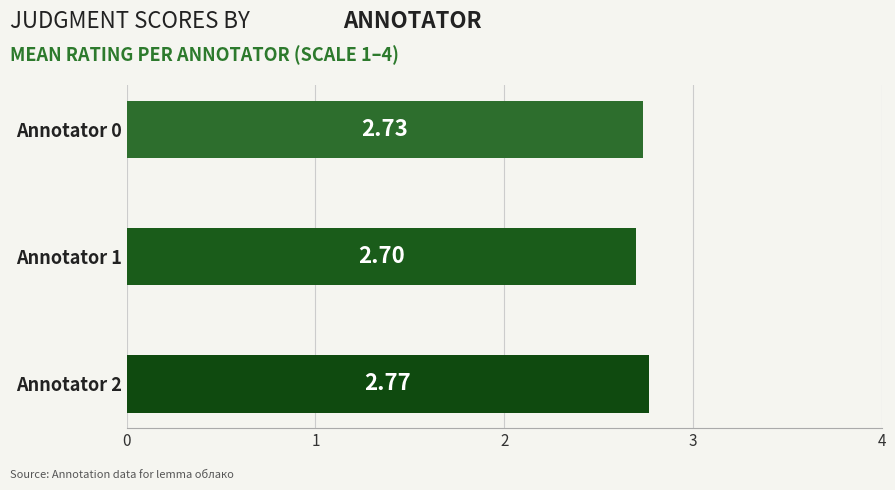

How many bars are there in total?

3